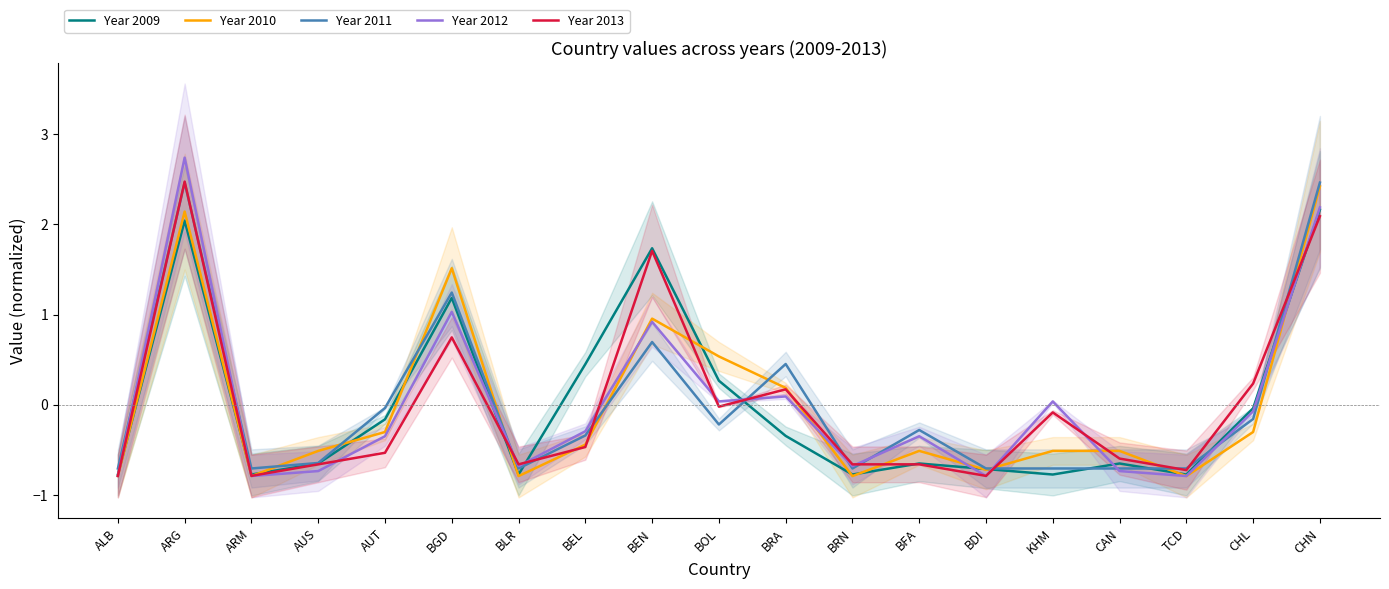

What is the difference between the Year 2010 values at BGD and AUS?

2.0